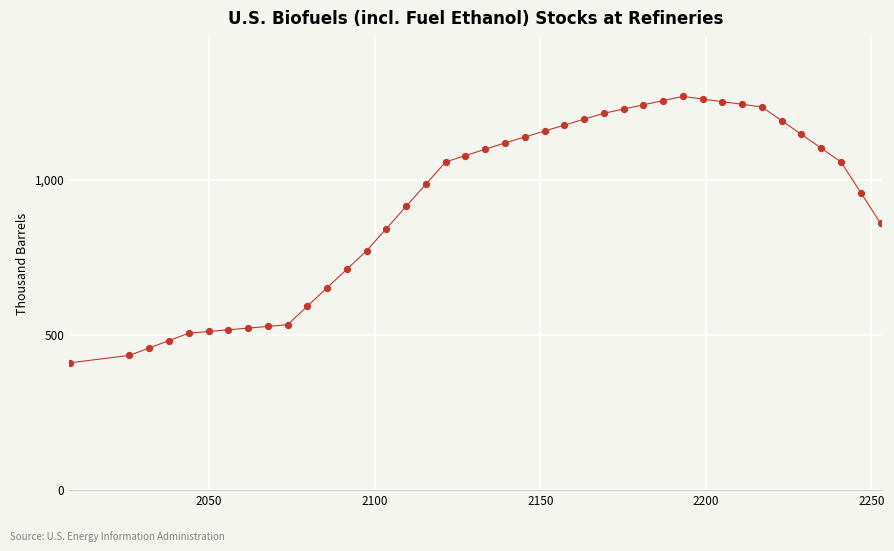

What is the range of X values (max minus min)?

244.8